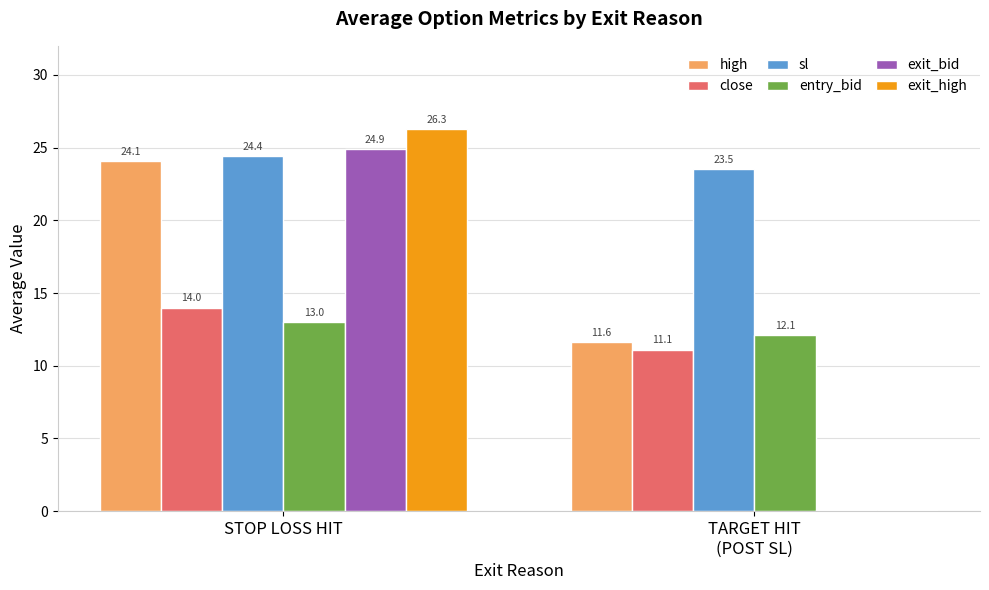

Are the bars grouped side by side (vs. stacked)?

Yes